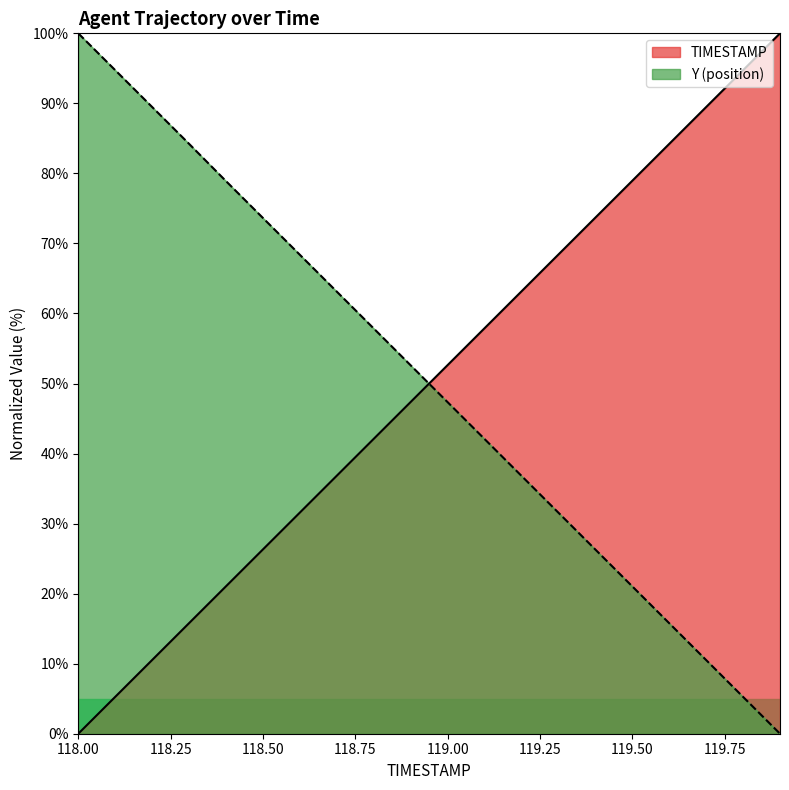

At which label does TIMESTAMP reach its minimum?

118.00